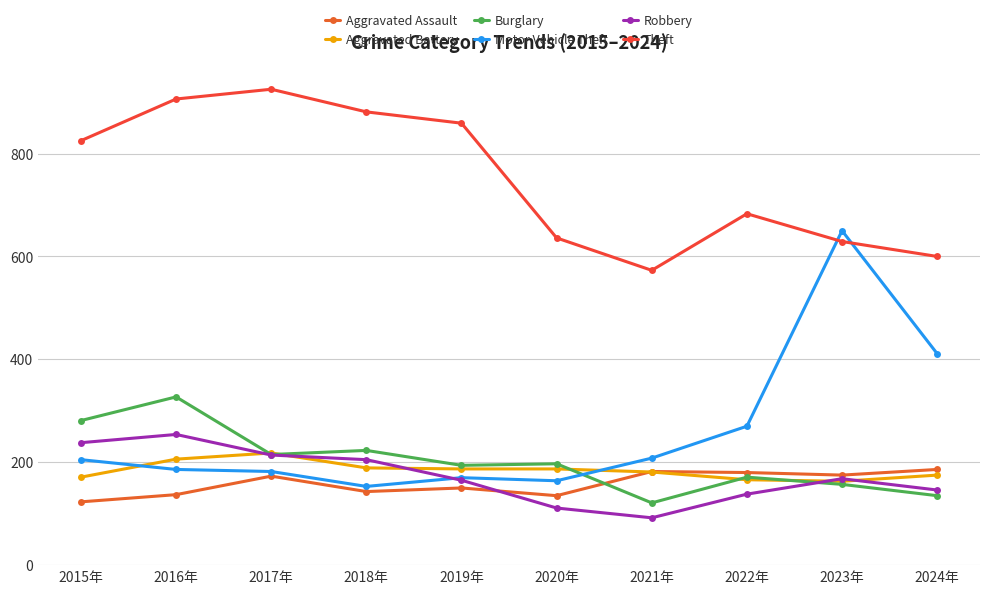

What are all the series names shown in the legend?

Aggravated Assault, Aggravated Battery, Burglary, Motor Vehicle Theft, Robbery, Theft